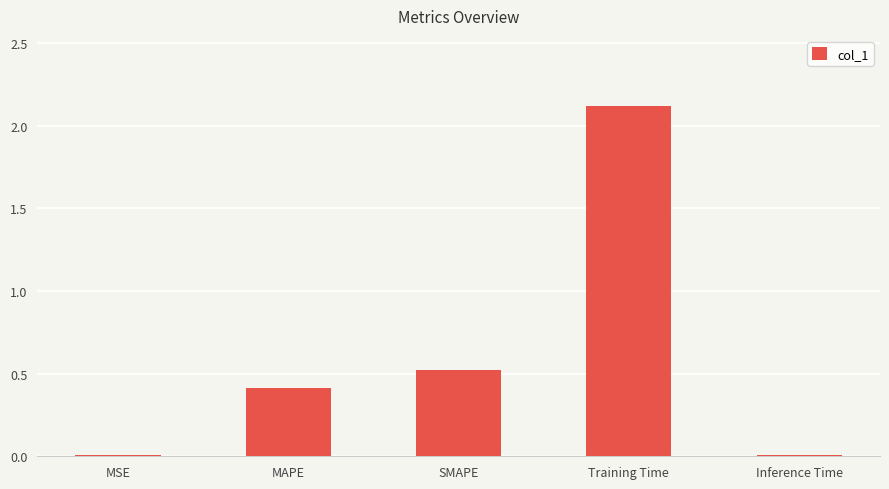

What is the sum of the values at MSE and MAPE?

0.4